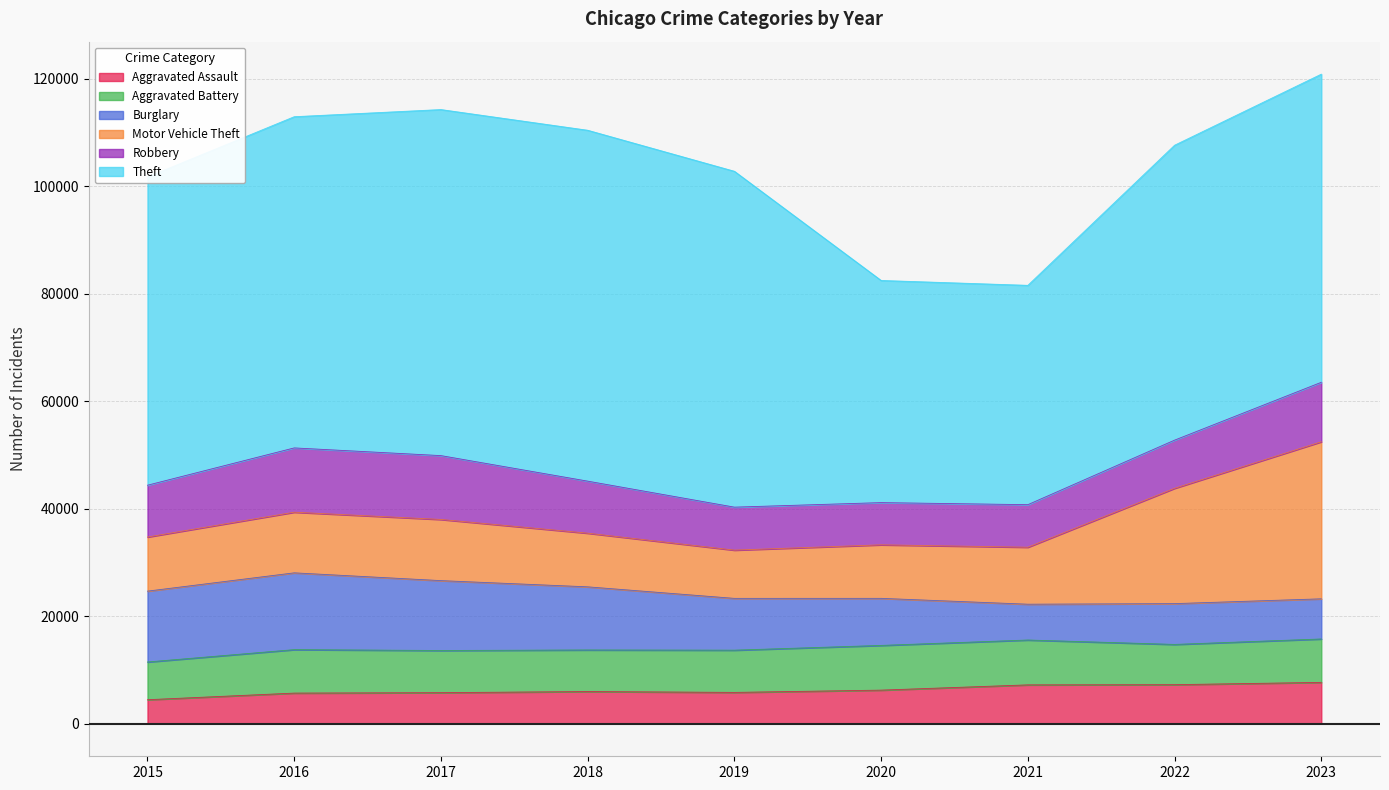

At which label does Aggravated Battery first exceed 7858?

2016